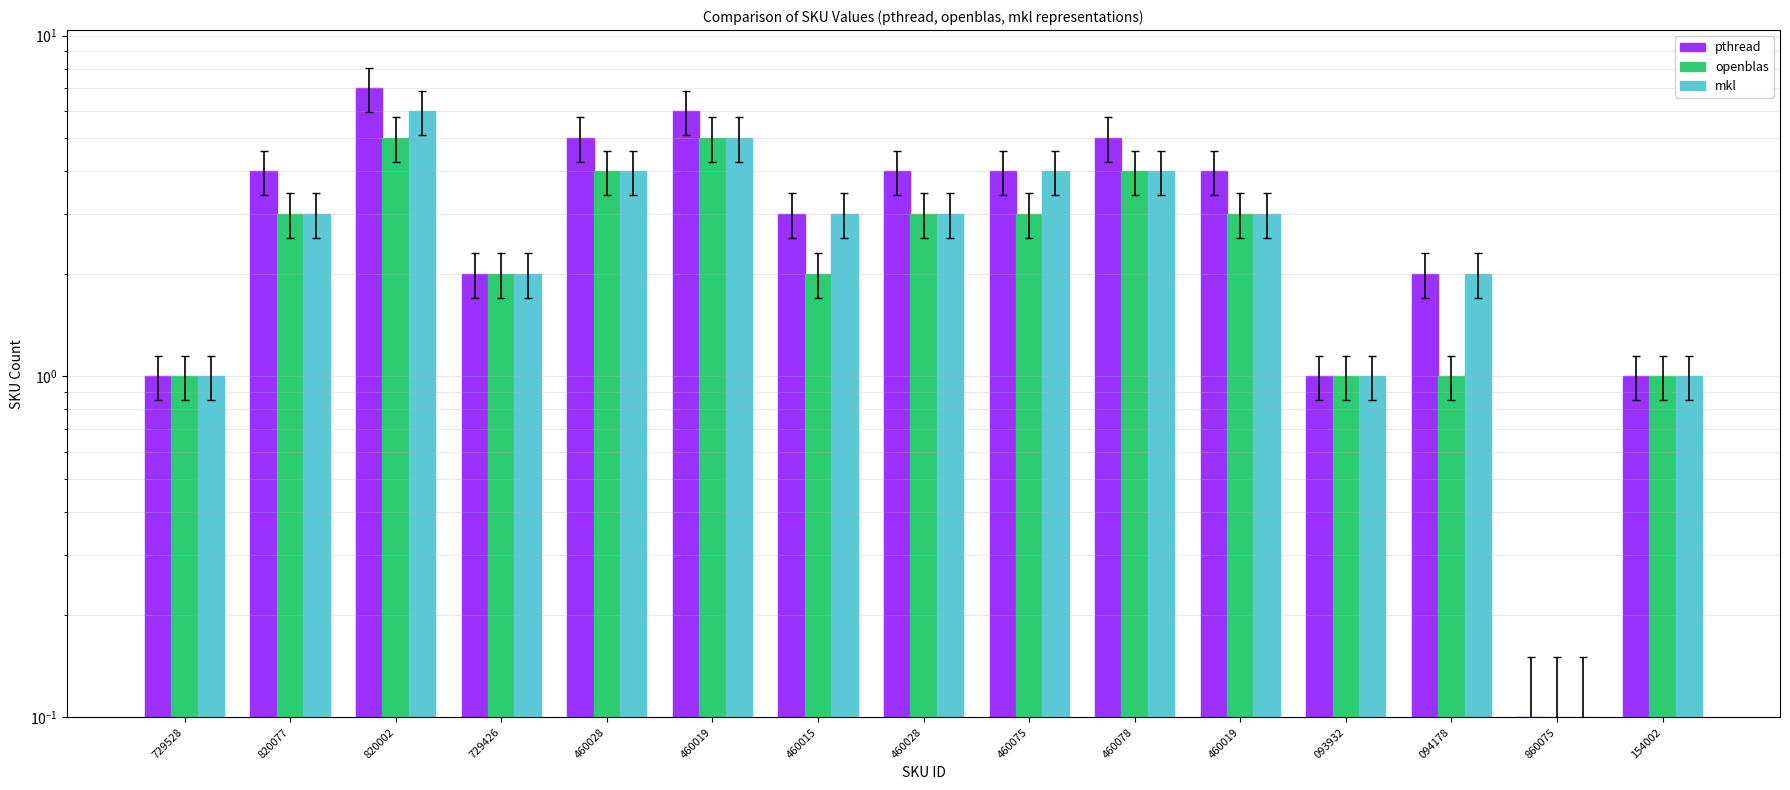

Reading left to right, what are all the values shown in this chart?

pthread: 1.0	4.0	7.0	2.0	5.0	6.0	3.0	4.0	4.0	5.0	4.0	1.0	2.0	0.1	1.0
openblas: 1.0	3.0	5.0	2.0	4.0	5.0	2.0	3.0	3.0	4.0	3.0	1.0	1.0	0.1	1.0
mkl: 1.0	3.0	6.0	2.0	4.0	5.0	3.0	3.0	4.0	4.0	3.0	1.0	2.0	0.1	1.0